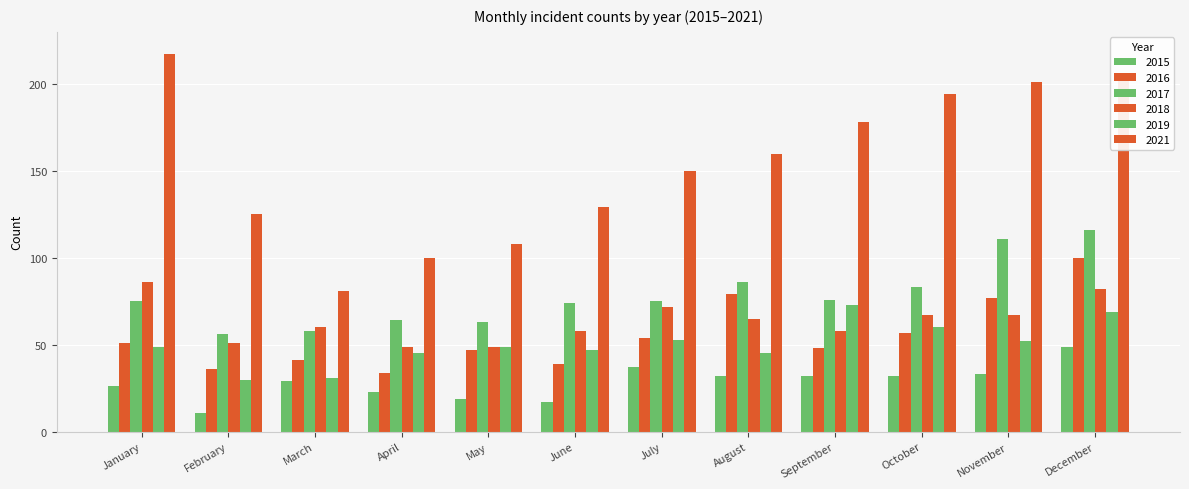

Where does the 2019 series first go above 49?

July